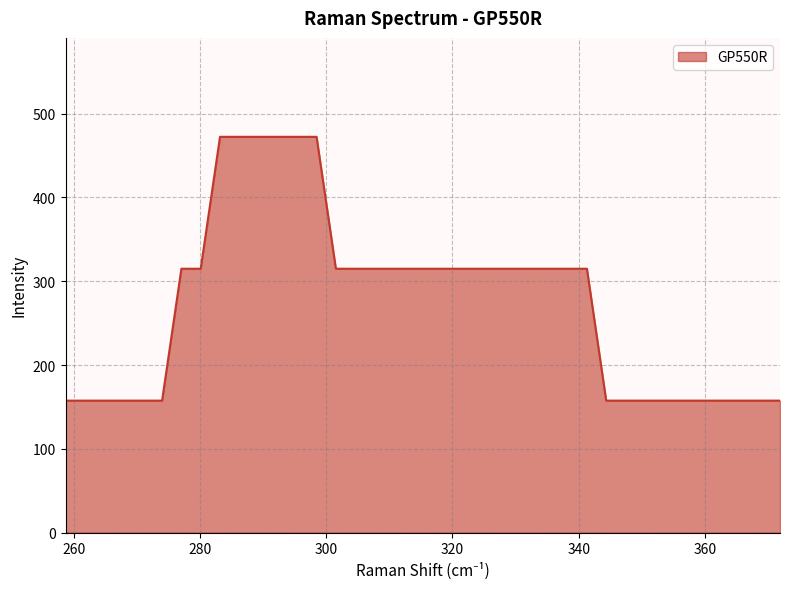

What is the maximum value shown in the chart?

472.4